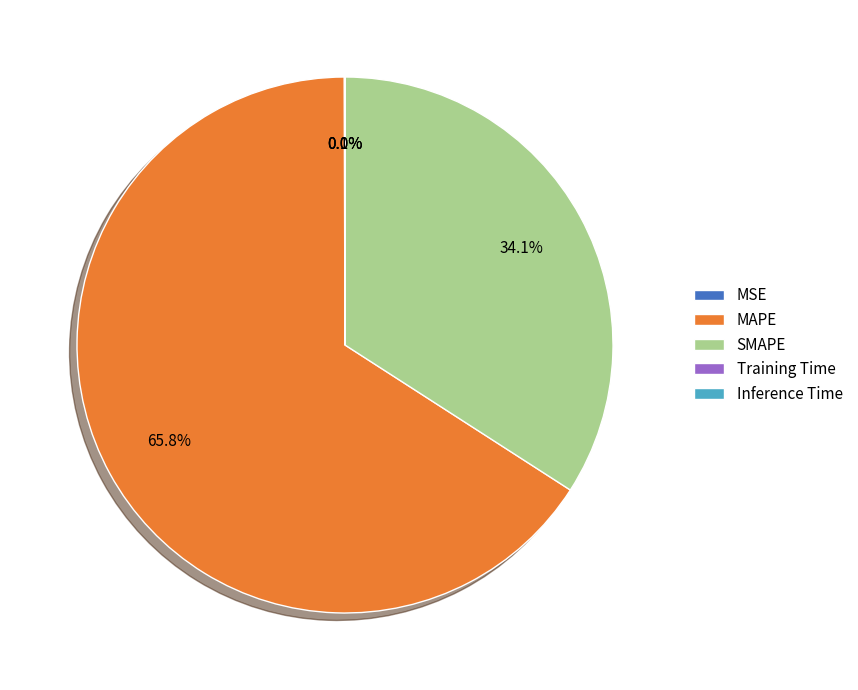

To the nearest percent, what is the difference between the largest and smallest slice percentages?

66%